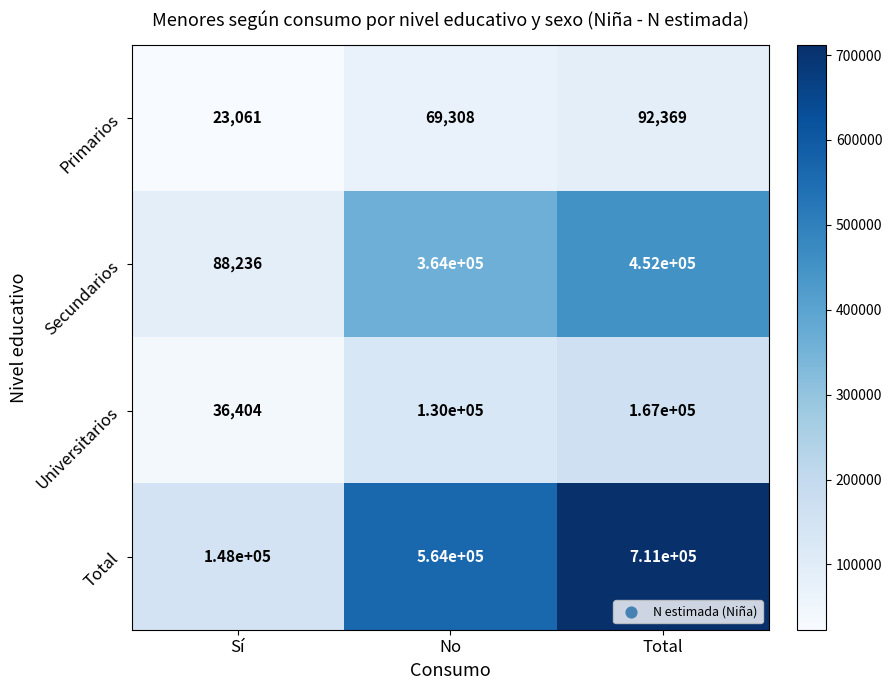

Which category has the lowest value across all series?

Sí